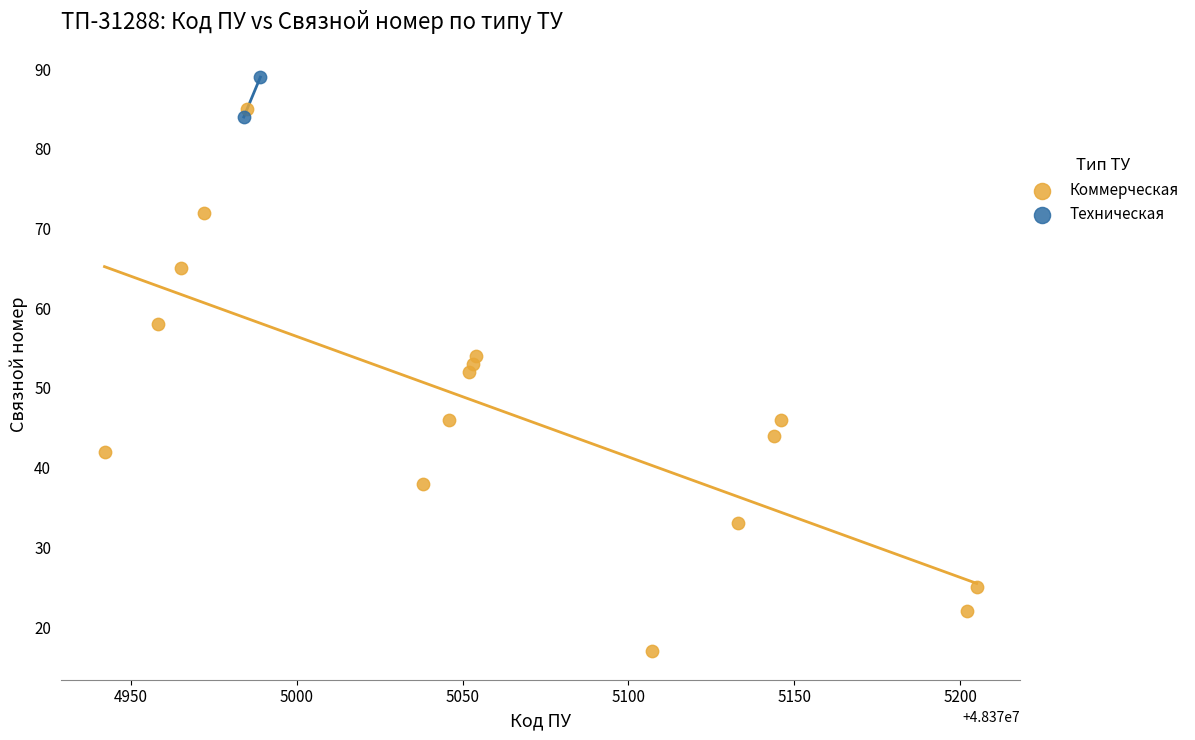

What are all the series names shown in the legend?

Коммерческая, Техническая